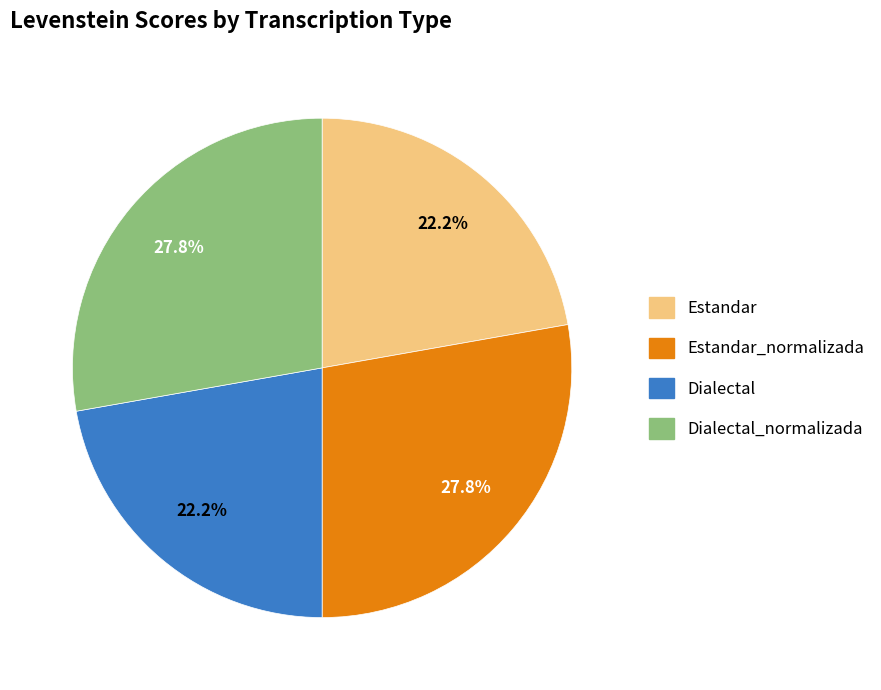

Is there a majority slice in this chart?

No